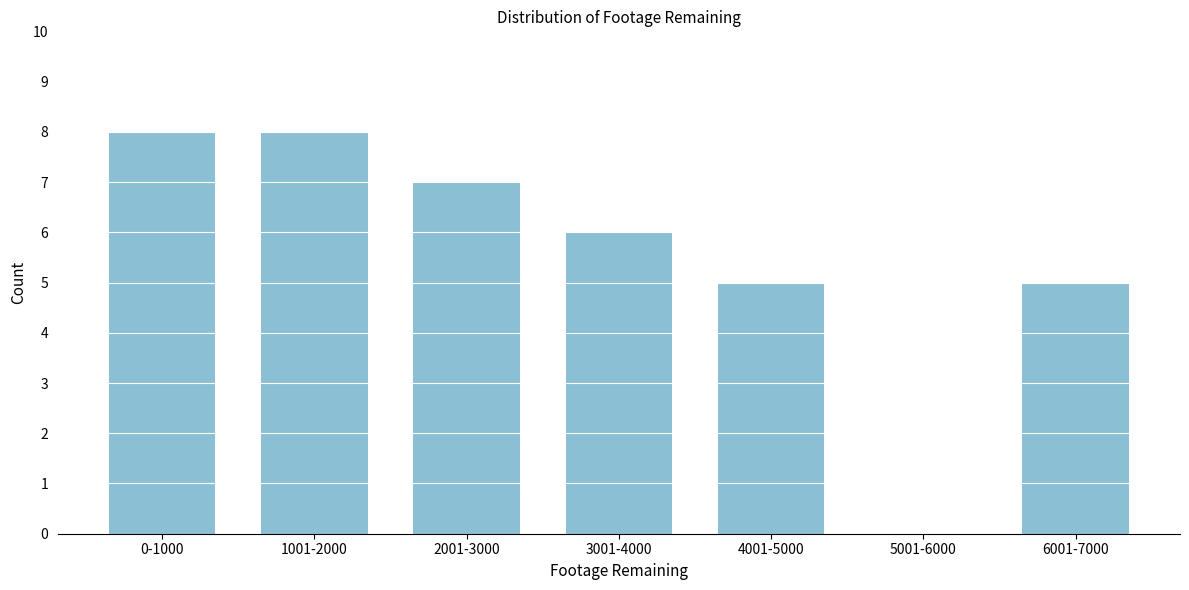

Reading left to right, transcribe all the data shown in this chart.

0-1000=8	1001-2000=8	2001-3000=7	3001-4000=6	4001-5000=5	5001-6000=0	6001-7000=5